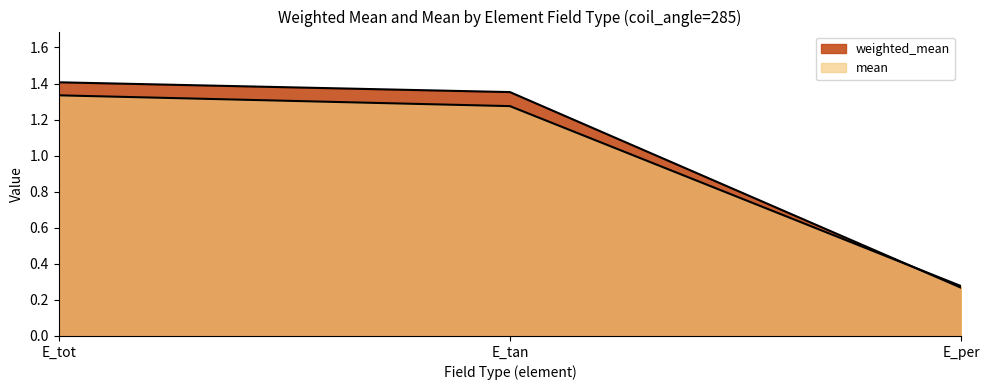

What is the label of the 3rd point from the left?

E_per